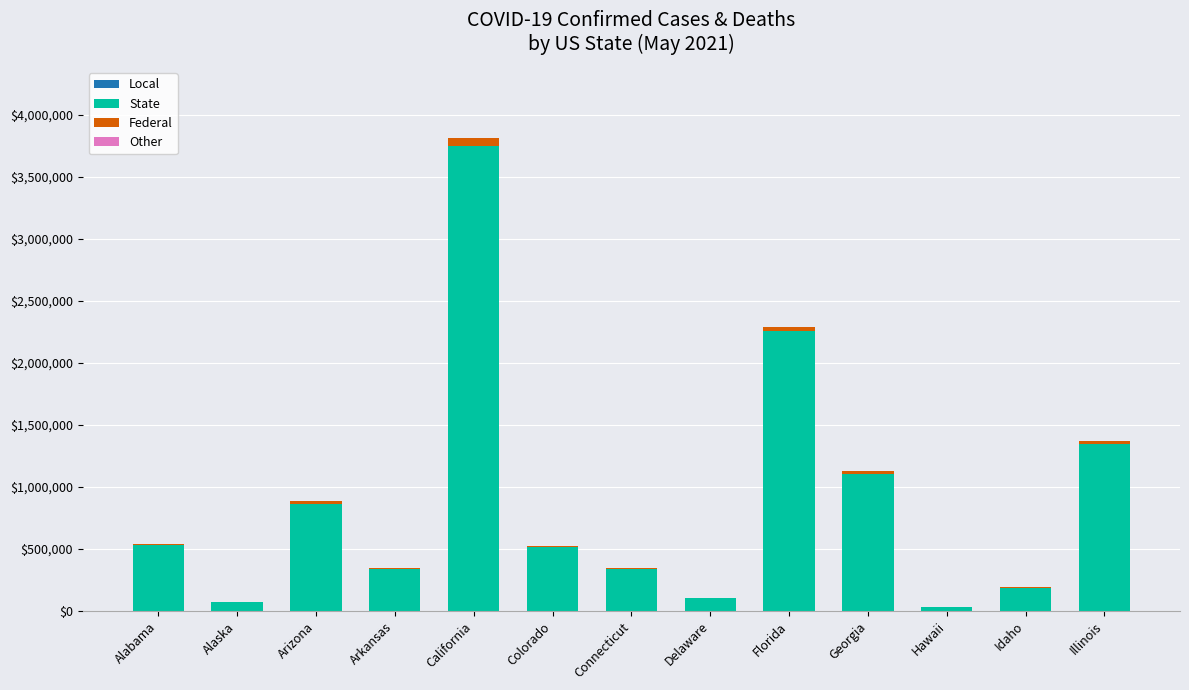

Which category has the highest value in the State series?

California